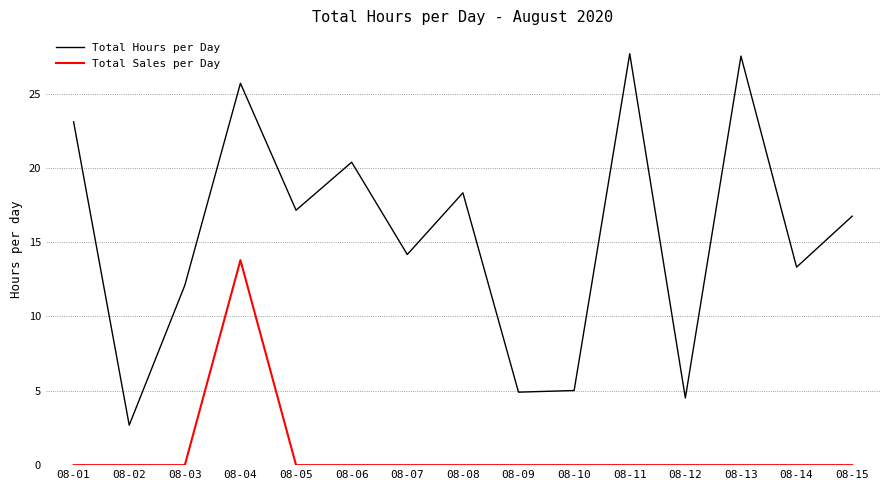

What is the difference between the Total Hours per Day values at 08-04 and 08-09?

20.8